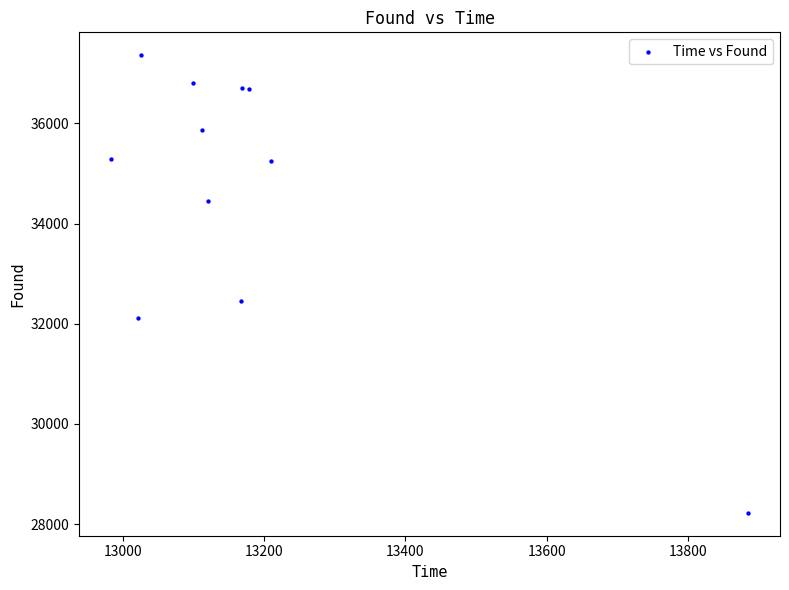

What Y value in the scatter plot is closest to 32793?

32452